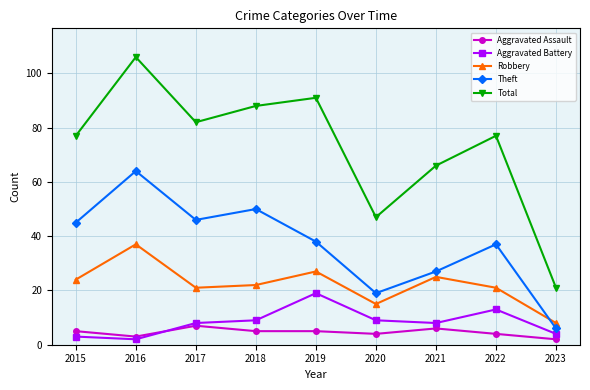

How many Aggravated Assault values are between 4 and 5?

5